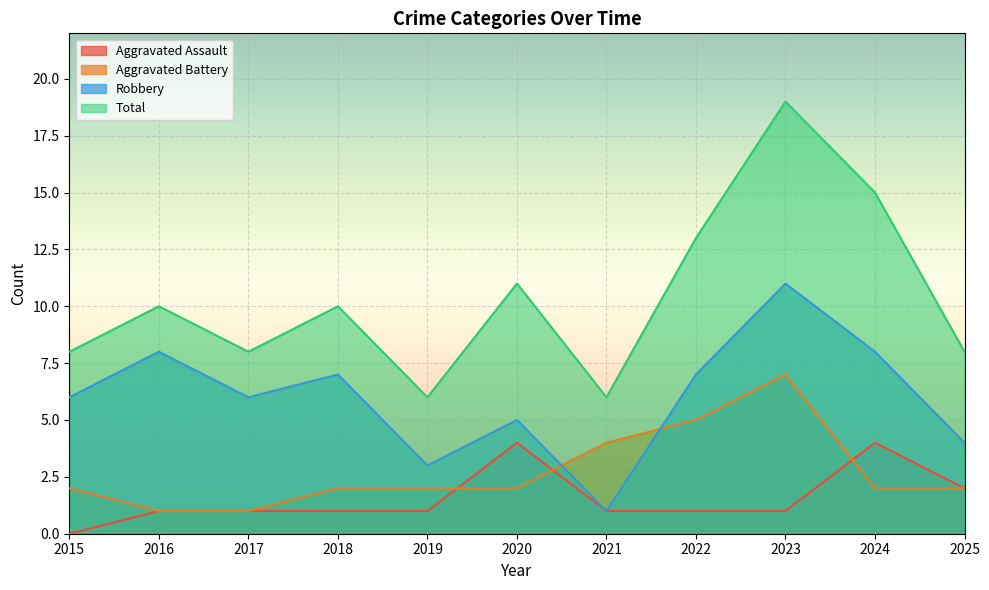

Where is the first local maximum for Total?

2016